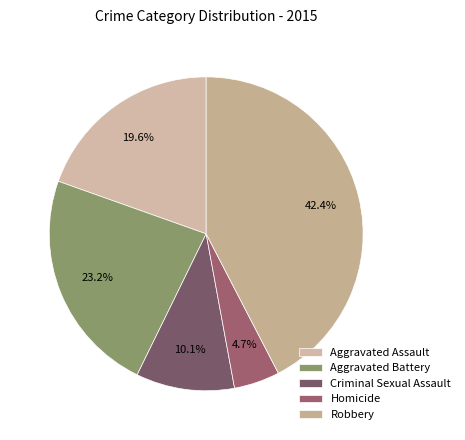

To the nearest percent, what percentage of the pie is Criminal Sexual Assault?

10%